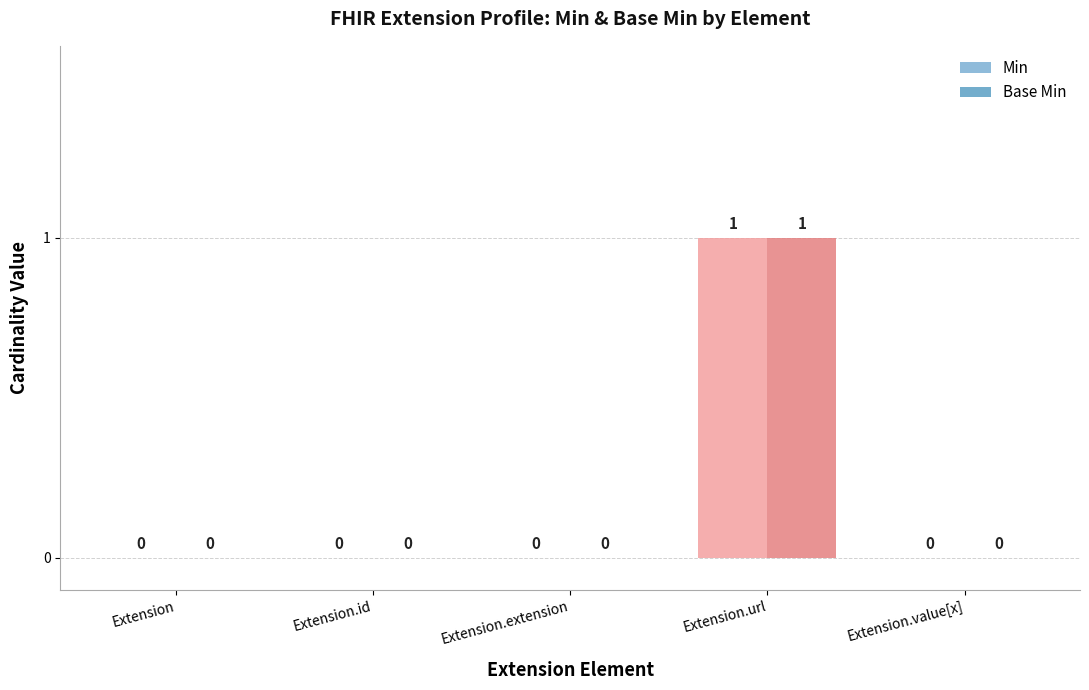

How many data points does each series have?

5